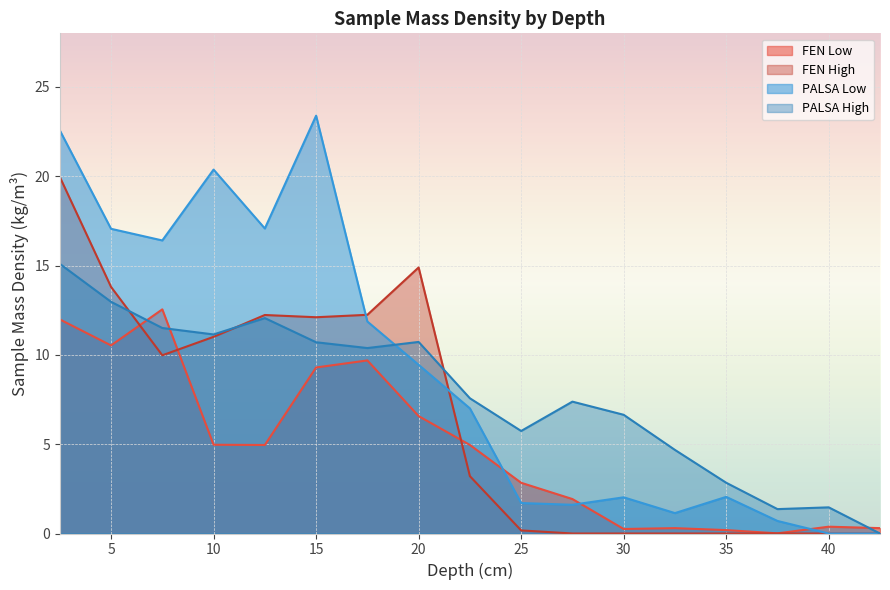

What is the difference between the highest and lowest values at 35?

2.8